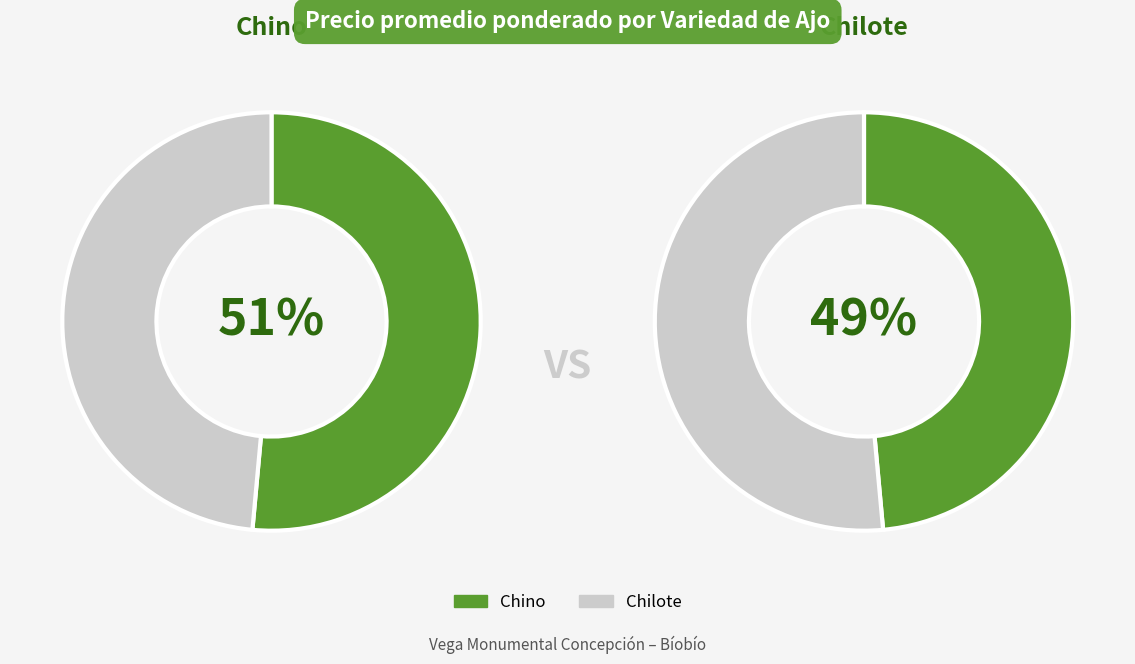

To the nearest percent, what portion does Chino represent?

51%